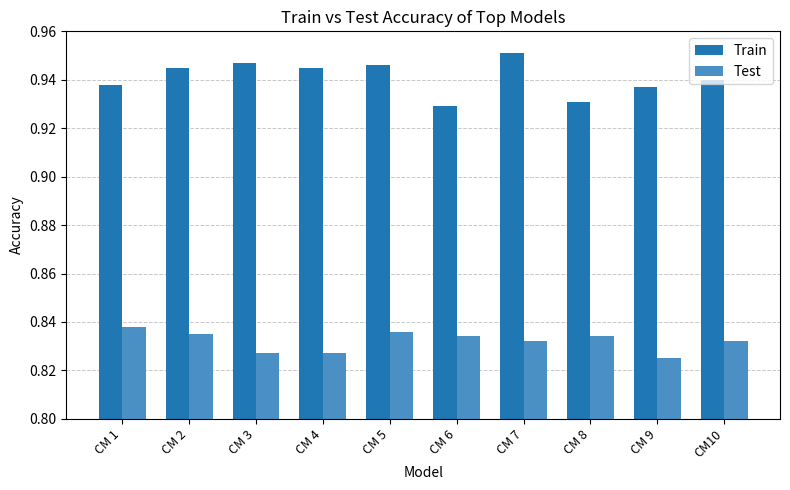

How many Train values are between 0 and 1?

10